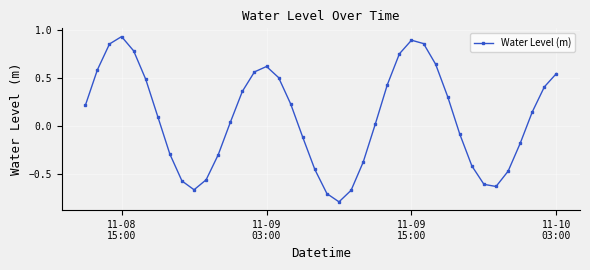

What is the smallest value displayed?

-0.8